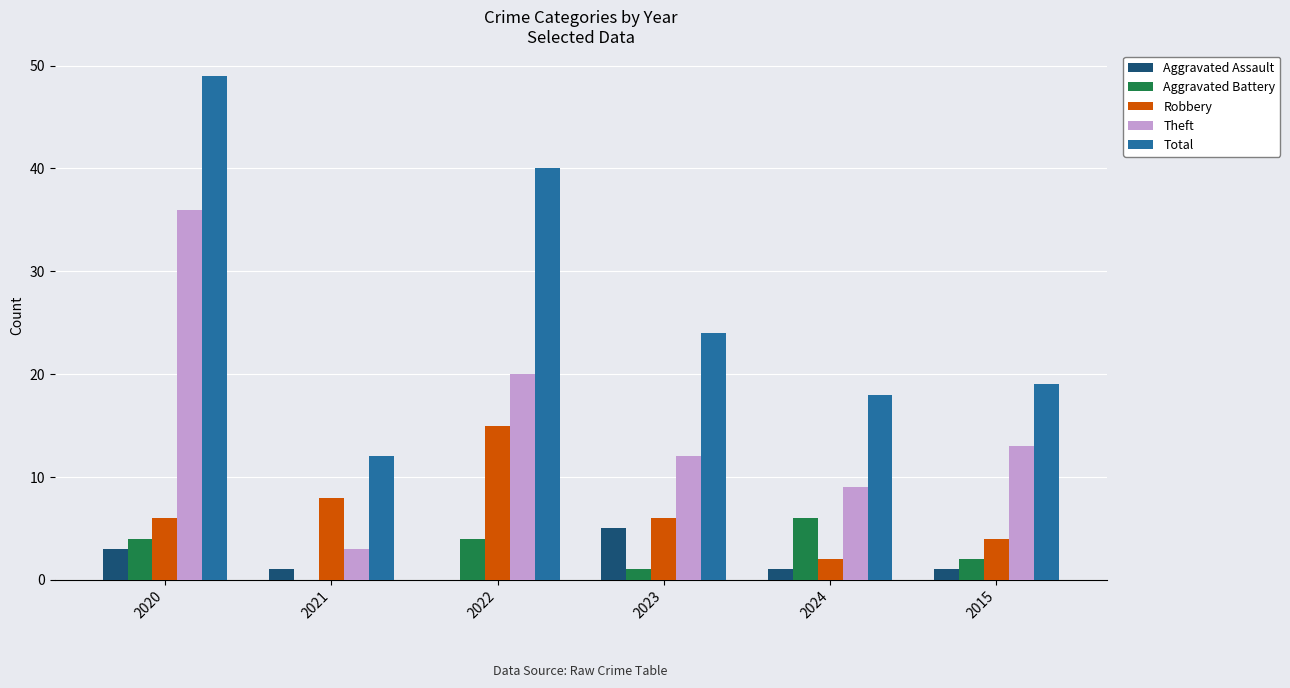

Which category has the highest value across all series?

2020